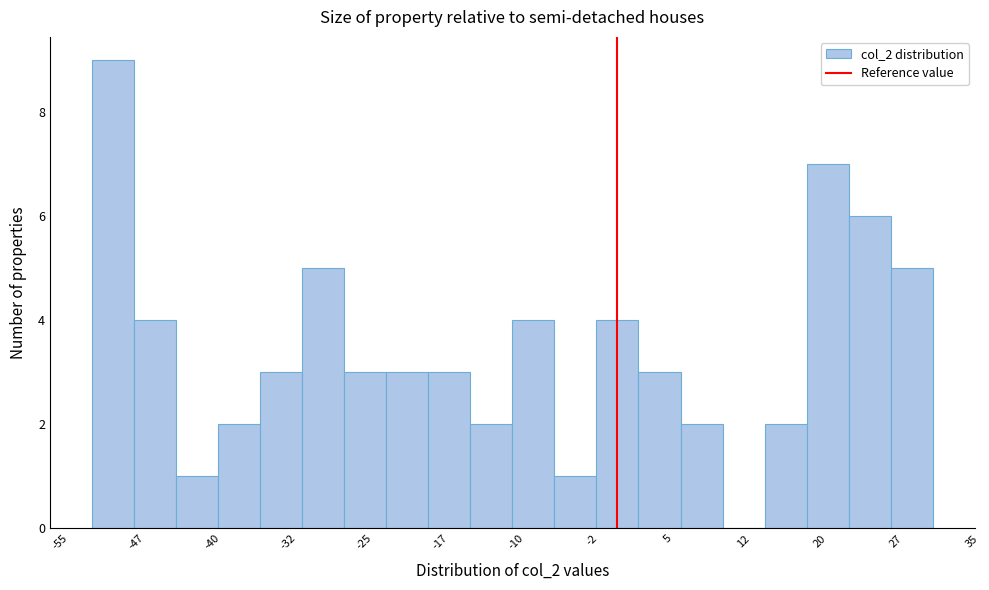

What is the height of the bar covering -52 to -48 on the x-axis? Neither the bar edges nor the heights are printed on the chart, so give them approximately, as read against the axes.

9